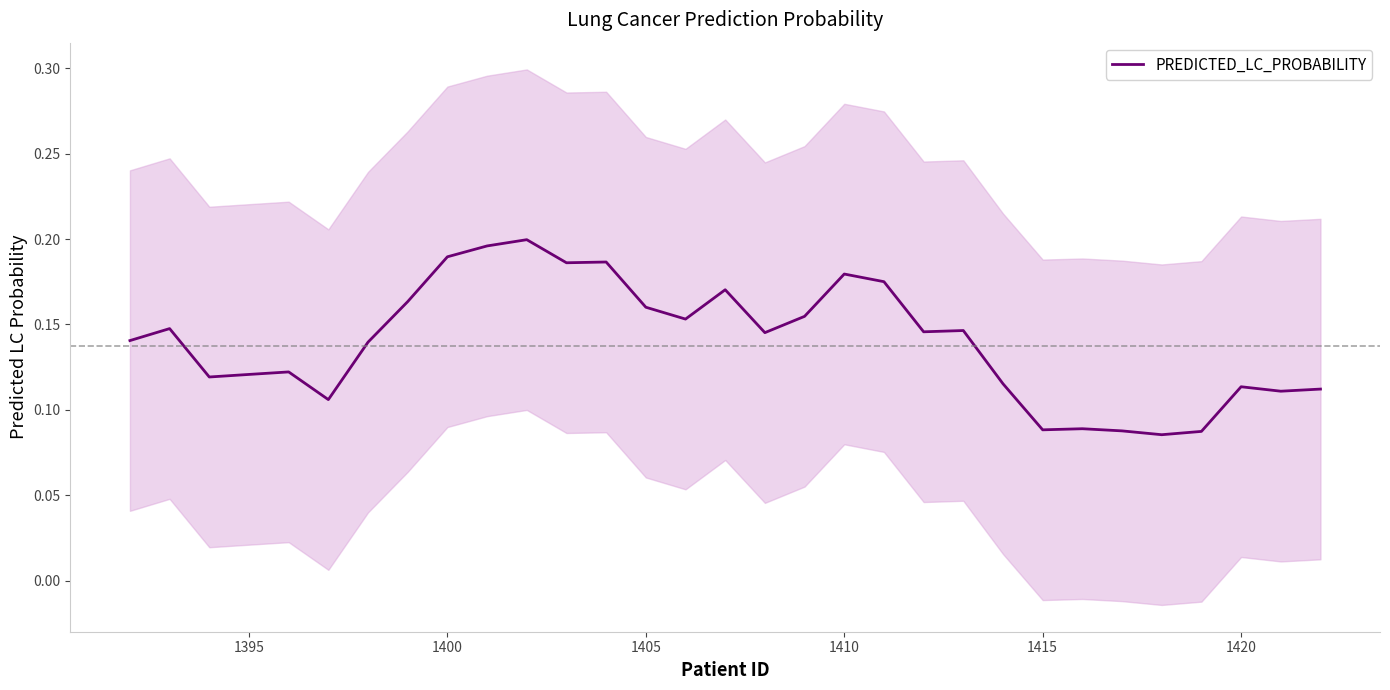

Is it true that PREDICTED_LC_PROBABILITY equals 0.1 at 1410?

False